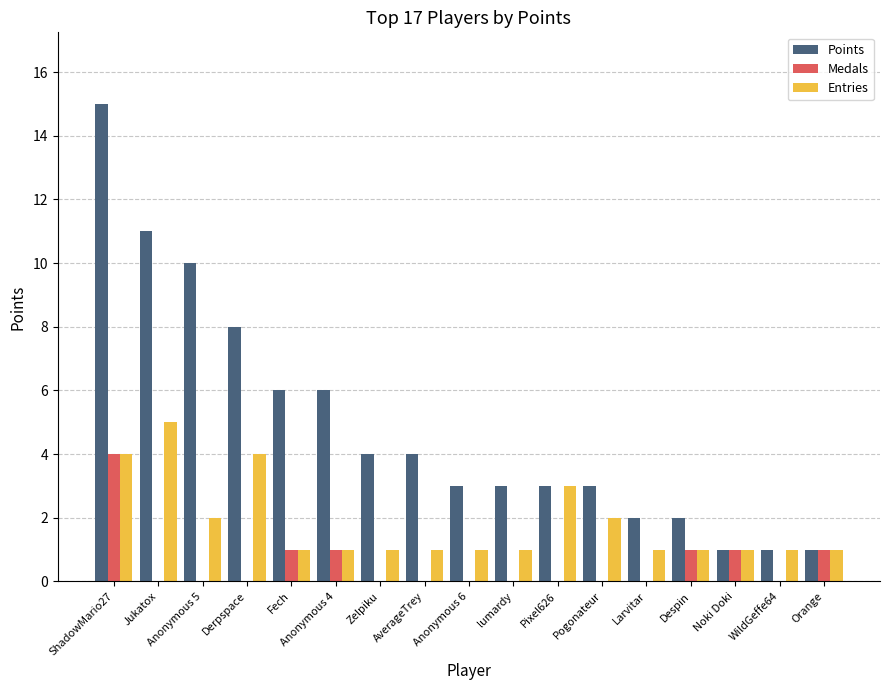

Reading left to right, what are all the values shown in this chart?

Points: 15	11	10	8	6	6	4	4	3	3	3	3	2	2	1	1	1
Medals: 4	0	0	0	1	1	0	0	0	0	0	0	0	1	1	0	1
Entries: 4	5	2	4	1	1	1	1	1	1	3	2	1	1	1	1	1